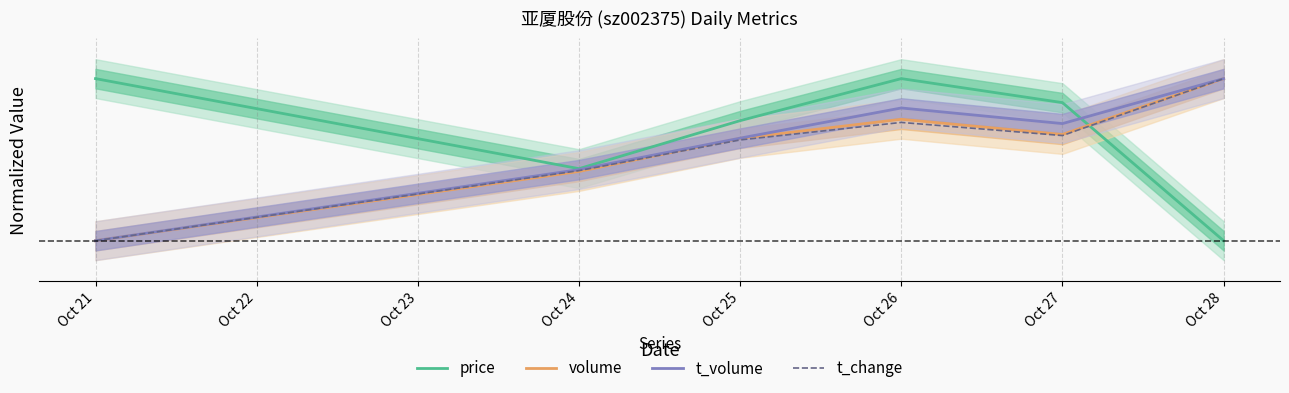

What is the difference between the price values at Oct 25 and Oct 28?

0.7